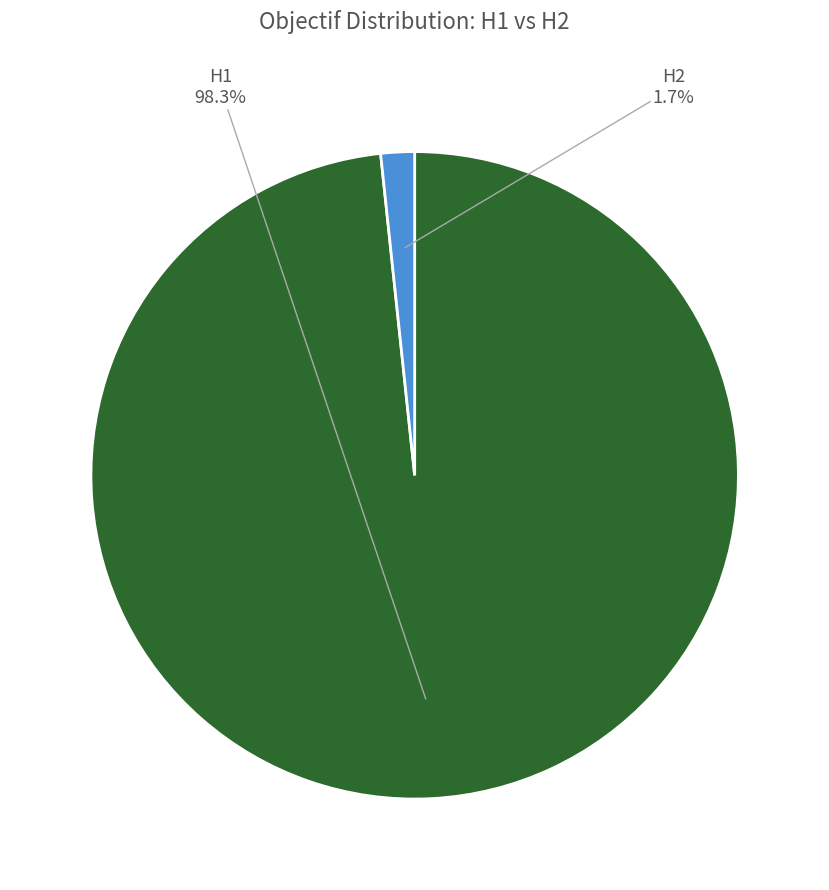

To the nearest percent, what is the combined percentage of H1 and H2?

100%